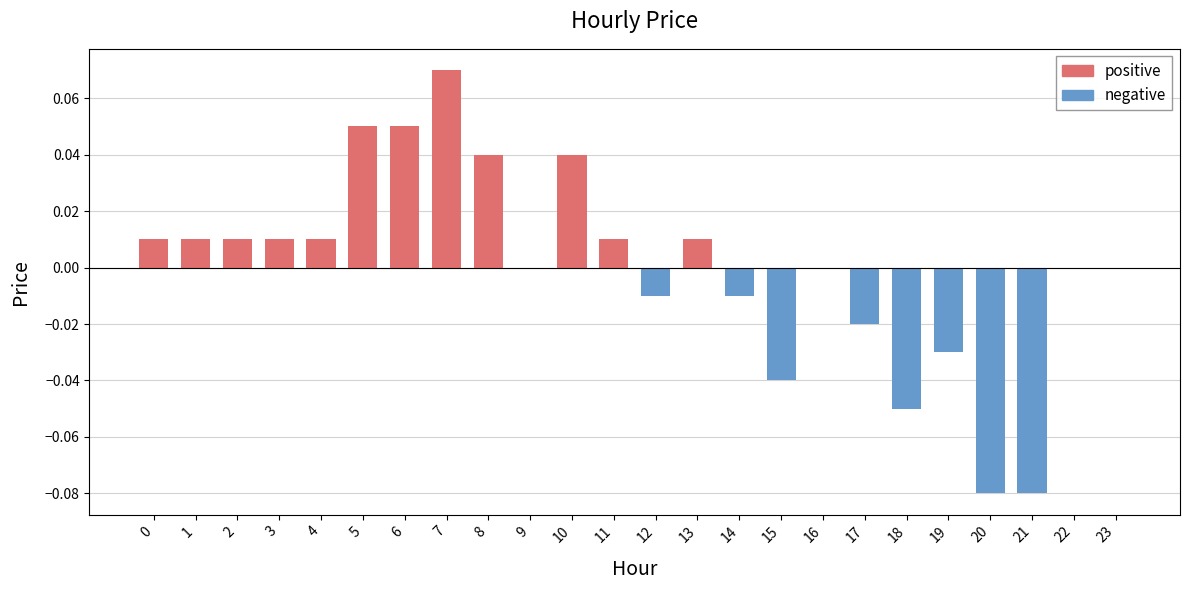

What is the value of the positive bar at the 6th from the left?

0.1